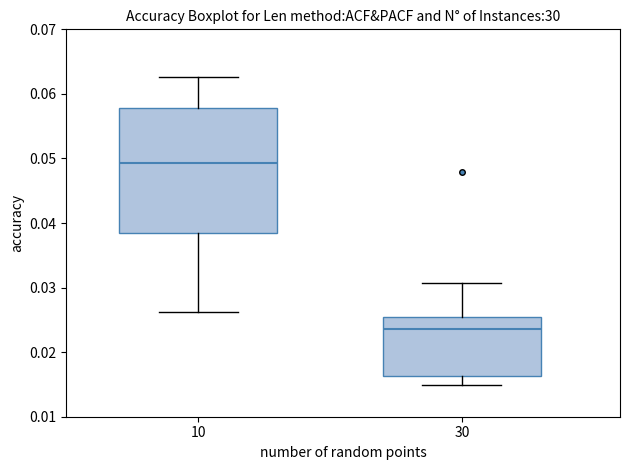

Reading left to right, read every box against the y-axis: the position of its median line, the range the box covers, and the ends of its whiskers. The values are not printed on the chart, so give them approximately, as read against the axis.

10: median 0.049, box 0.038 to 0.058, whiskers 0.026 to 0.063
30: median 0.024, box 0.016 to 0.025, whiskers 0.015 to 0.031